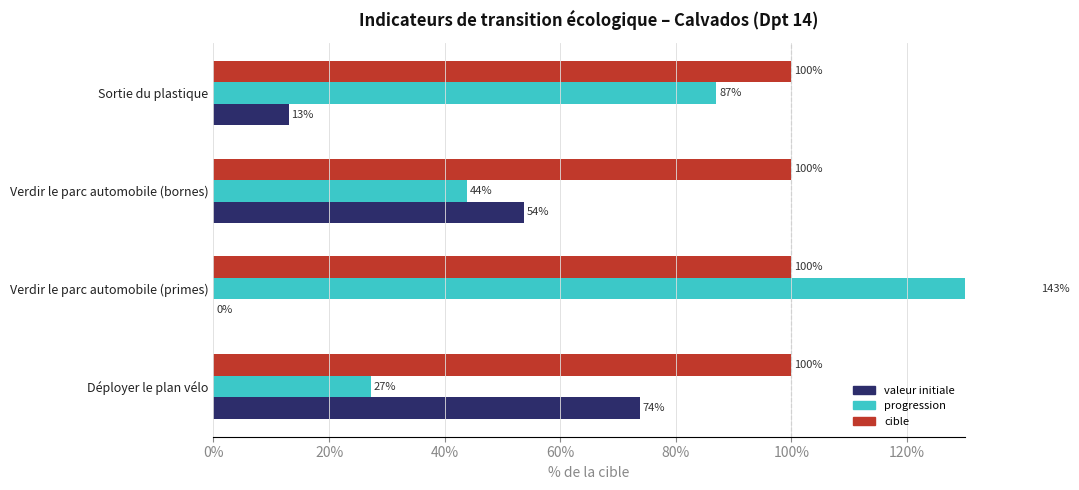

Which series has the widest spread of values?

progression